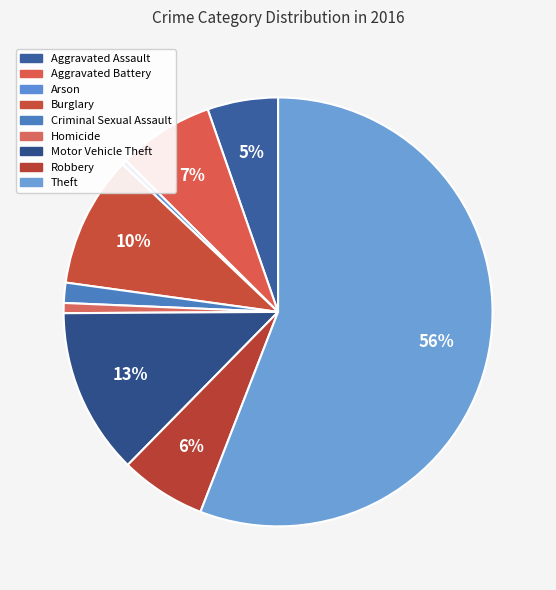

Count the number of slices in the pie.

9